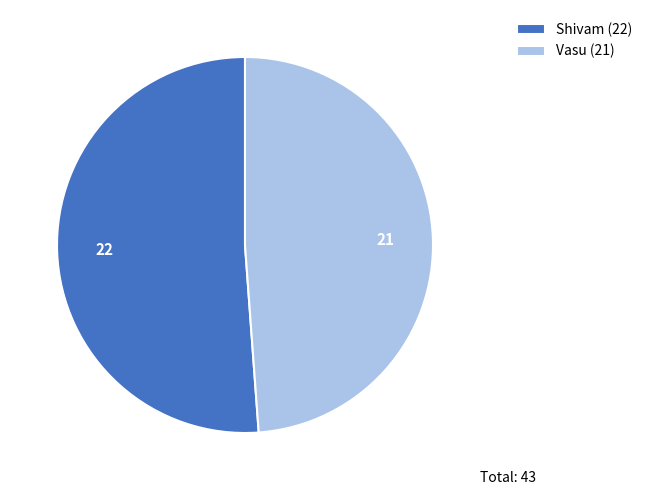

Approximately how many times larger is the value at Shivam (22) compared to Vasu (21)?

1.0